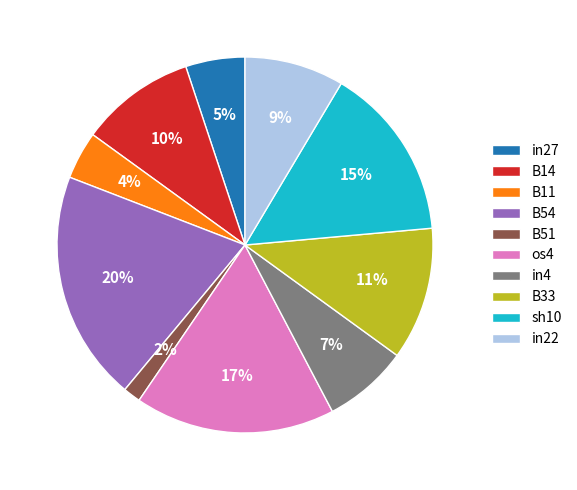

How many segments does this pie chart have?

10